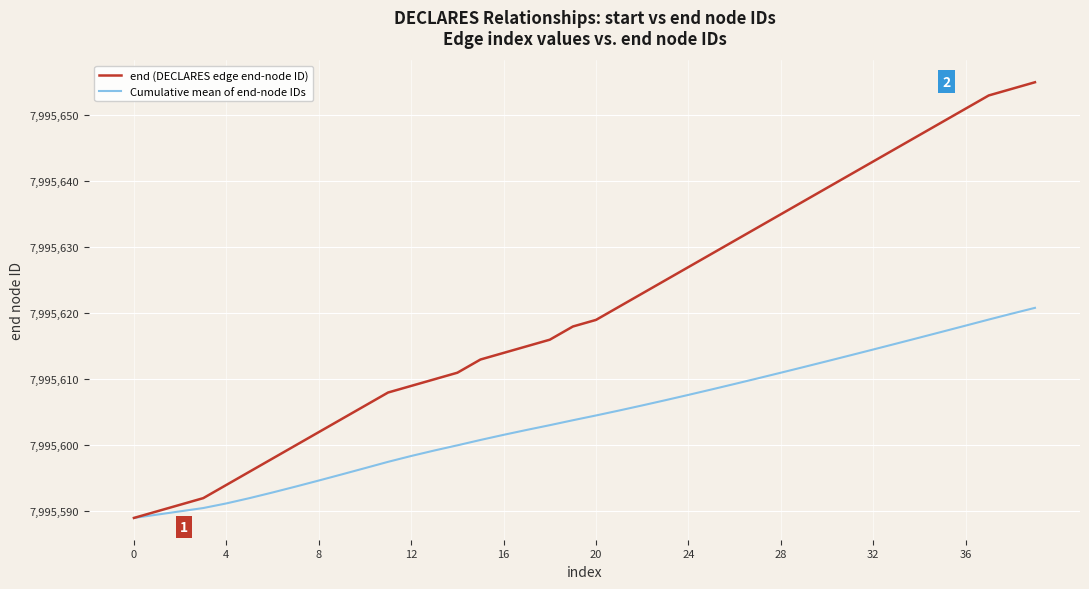

What is the minimum value for Cumulative mean of end-node IDs?

7995589.0